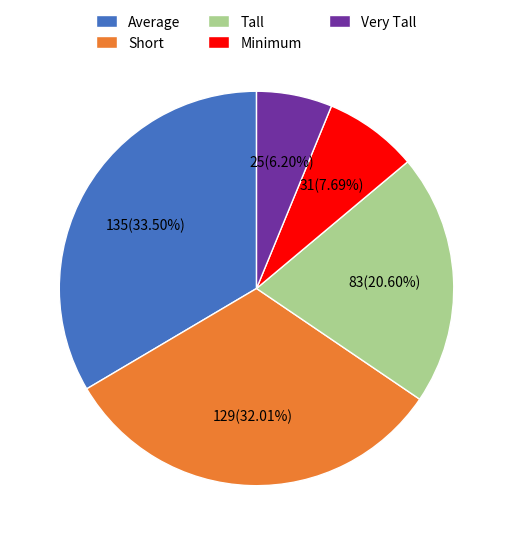

Does any single category account for the majority?

No